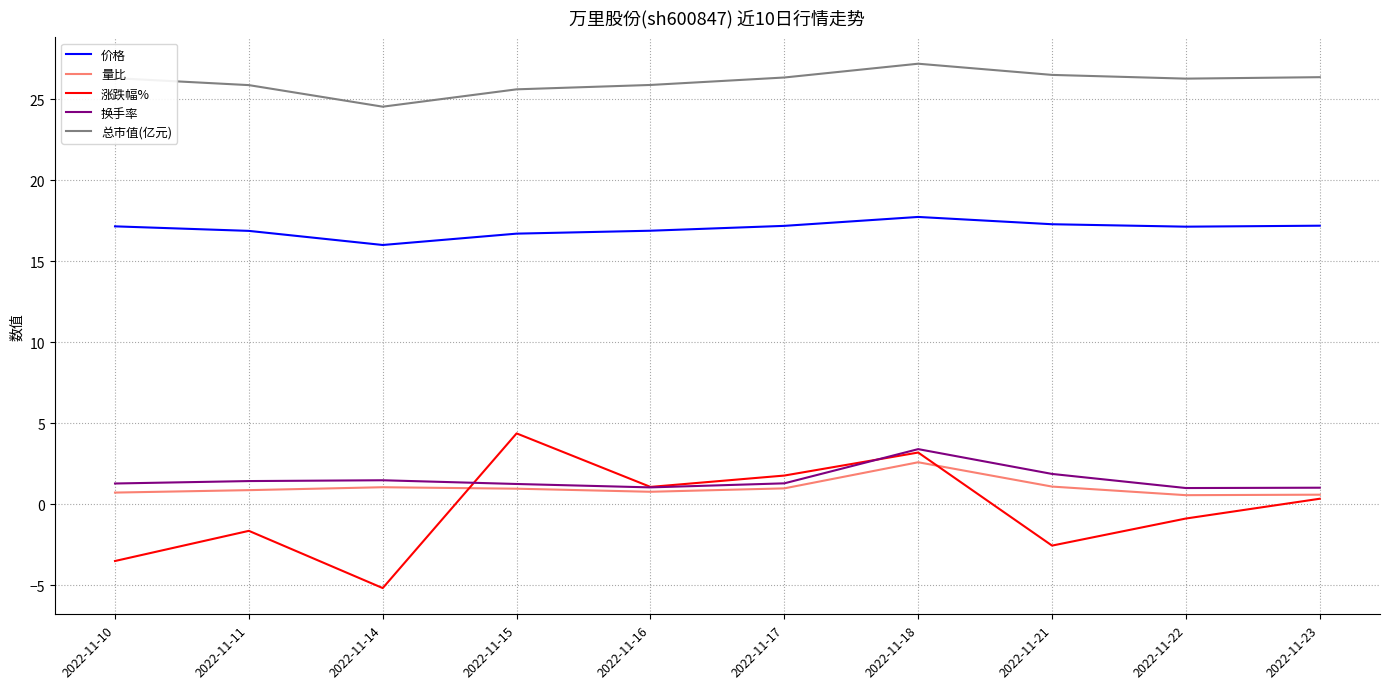

What is the maximum value for 量比?

2.6